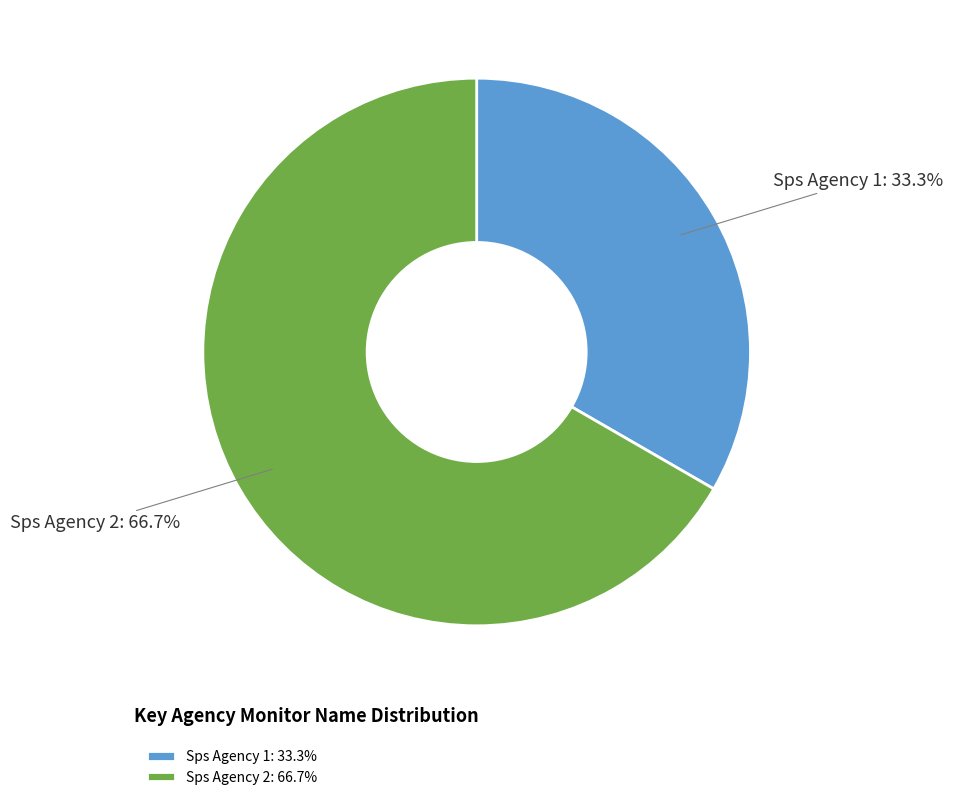

Is there a majority slice in this chart?

Yes